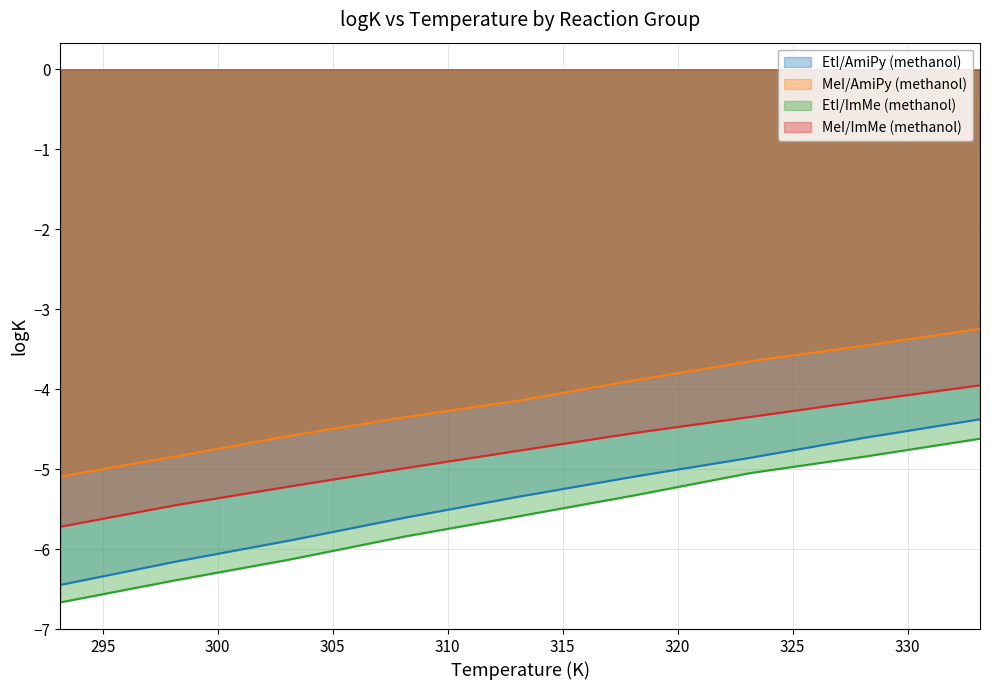

At which label is EtI/AmiPy (methanol) closest to -5?

318.15